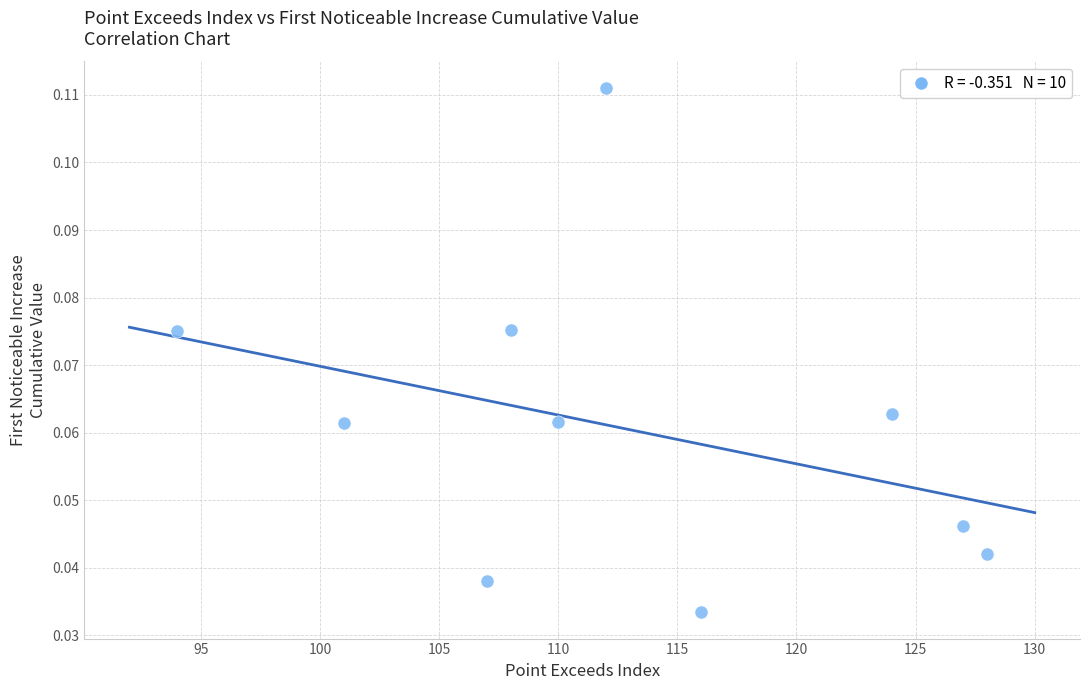

What is the average X value?

112.7